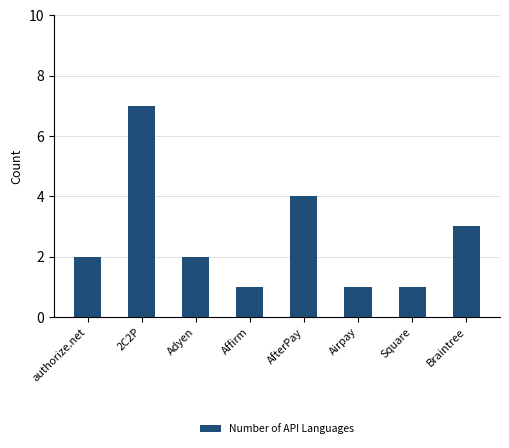

What is the sum of all values?

21